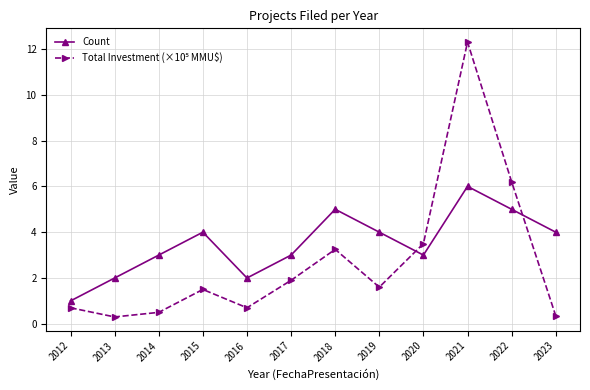

How many series are shown in this chart?

2